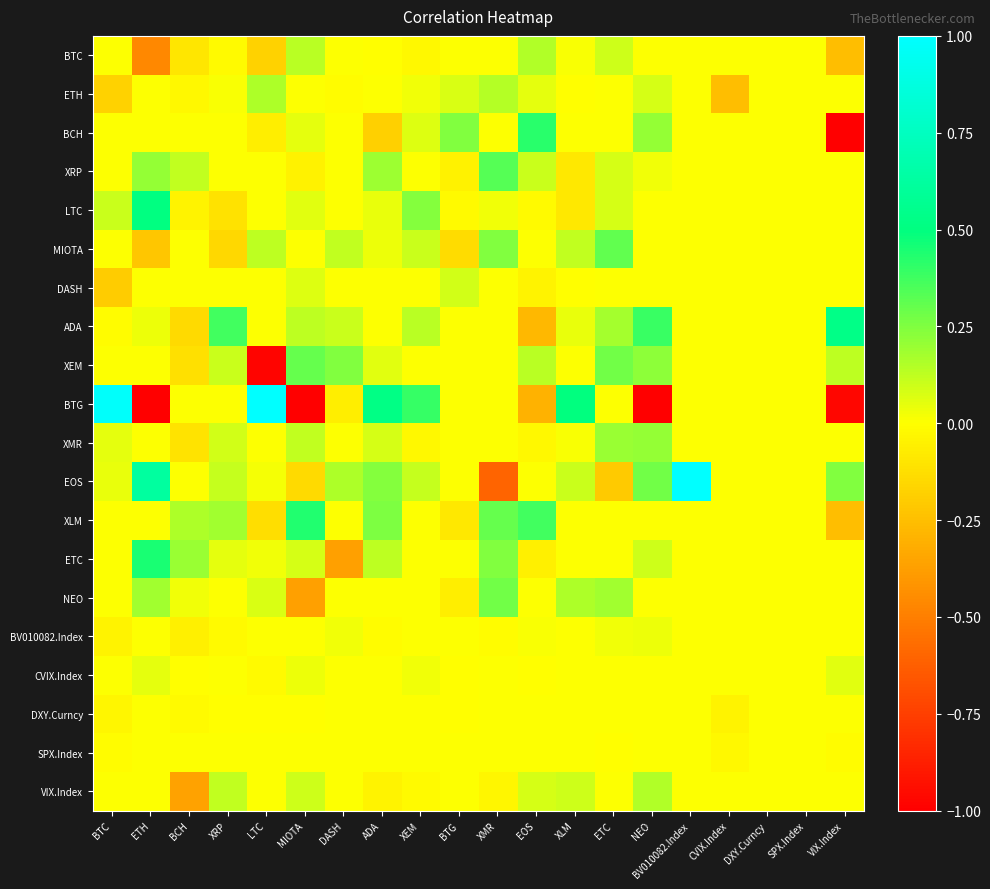

Reading right to left, list all the values displayed in this chart.

BTC: VIX.Index=-0.3	SPX.Index=0.0	DXY.Curncy=0.0	CVIX.Index=0.0	BV010082.Index=0.0	NEO=0.0	ETC=0.1	XLM=0.0	EOS=0.2	XMR=0.0	BTG=0.0	XEM=-0.0	ADA=-0.0	DASH=0.0	MIOTA=0.1	LTC=-0.2	XRP=-0.0	BCH=-0.1	ETH=-0.5	BTC=0.0
ETH: VIX.Index=0.0	SPX.Index=0.0	DXY.Curncy=0.0	CVIX.Index=-0.3	BV010082.Index=0.0	NEO=0.1	ETC=0.0	XLM=-0.0	EOS=0.1	XMR=0.1	BTG=0.1	XEM=0.0	ADA=-0.0	DASH=-0.0	MIOTA=0.0	LTC=0.2	XRP=0.0	BCH=-0.0	ETH=0.0	BTC=-0.2
BCH: VIX.Index=-1.1	SPX.Index=0.0	DXY.Curncy=0.0	CVIX.Index=0.0	BV010082.Index=0.0	NEO=0.2	ETC=0.0	XLM=0.0	EOS=0.4	XMR=0.0	BTG=0.2	XEM=0.1	ADA=-0.2	DASH=0.0	MIOTA=0.0	LTC=-0.1	XRP=0.0	BCH=0.0	ETH=0.0	BTC=0.0
XRP: VIX.Index=0.0	SPX.Index=0.0	DXY.Curncy=0.0	CVIX.Index=0.0	BV010082.Index=0.0	NEO=0.0	ETC=0.1	XLM=-0.1	EOS=0.1	XMR=0.3	BTG=-0.1	XEM=0.0	ADA=0.2	DASH=0.0	MIOTA=-0.1	LTC=0.0	XRP=0.0	BCH=0.1	ETH=0.2	BTC=0.0
LTC: VIX.Index=0.0	SPX.Index=0.0	DXY.Curncy=0.0	CVIX.Index=0.0	BV010082.Index=0.0	NEO=0.0	ETC=0.1	XLM=-0.1	EOS=-0.0	XMR=0.0	BTG=-0.0	XEM=0.2	ADA=0.0	DASH=0.0	MIOTA=0.1	LTC=0.0	XRP=-0.1	BCH=-0.0	ETH=0.5	BTC=0.1
MIOTA: VIX.Index=0.0	SPX.Index=0.0	DXY.Curncy=0.0	CVIX.Index=0.0	BV010082.Index=0.0	NEO=0.0	ETC=0.3	XLM=0.1	EOS=0.0	XMR=0.2	BTG=-0.1	XEM=0.1	ADA=0.0	DASH=0.1	MIOTA=0.0	LTC=0.1	XRP=-0.2	BCH=0.0	ETH=-0.2	BTC=0.0
DASH: VIX.Index=0.0	SPX.Index=0.0	DXY.Curncy=0.0	CVIX.Index=0.0	BV010082.Index=0.0	NEO=0.0	ETC=0.0	XLM=-0.0	EOS=-0.0	XMR=0.0	BTG=0.1	XEM=0.0	ADA=0.0	DASH=0.0	MIOTA=0.1	LTC=0.0	XRP=0.0	BCH=0.0	ETH=0.0	BTC=-0.2
ADA: VIX.Index=0.5	SPX.Index=0.0	DXY.Curncy=0.0	CVIX.Index=0.0	BV010082.Index=0.0	NEO=0.4	ETC=0.2	XLM=0.0	EOS=-0.3	XMR=0.0	BTG=-0.0	XEM=0.1	ADA=0.0	DASH=0.1	MIOTA=0.1	LTC=0.0	XRP=0.4	BCH=-0.1	ETH=0.0	BTC=-0.0
XEM: VIX.Index=0.1	SPX.Index=0.0	DXY.Curncy=0.0	CVIX.Index=0.0	BV010082.Index=0.0	NEO=0.2	ETC=0.3	XLM=0.0	EOS=0.1	XMR=0.0	BTG=0.0	XEM=0.0	ADA=0.1	DASH=0.2	MIOTA=0.3	LTC=-1.0	XRP=0.1	BCH=-0.1	ETH=0.0	BTC=0.0
BTG: VIX.Index=-1.0	SPX.Index=0.0	DXY.Curncy=0.0	CVIX.Index=0.0	BV010082.Index=0.0	NEO=-1.2	ETC=0.0	XLM=0.5	EOS=-0.3	XMR=0.0	BTG=0.0	XEM=0.4	ADA=0.5	DASH=-0.1	MIOTA=-1.7	LTC=1.2	XRP=0.0	BCH=0.0	ETH=-1.2	BTC=1.0
XMR: VIX.Index=0.0	SPX.Index=0.0	DXY.Curncy=0.0	CVIX.Index=0.0	BV010082.Index=0.0	NEO=0.2	ETC=0.2	XLM=0.0	EOS=-0.0	XMR=0.0	BTG=0.0	XEM=-0.0	ADA=0.1	DASH=0.0	MIOTA=0.1	LTC=0.0	XRP=0.1	BCH=-0.1	ETH=0.0	BTC=0.1
EOS: VIX.Index=0.2	SPX.Index=0.0	DXY.Curncy=0.0	CVIX.Index=0.0	BV010082.Index=1.6	NEO=0.3	ETC=-0.2	XLM=0.1	EOS=0.0	XMR=-0.6	BTG=0.0	XEM=0.1	ADA=0.2	DASH=0.2	MIOTA=-0.1	LTC=0.0	XRP=0.1	BCH=0.0	ETH=0.6	BTC=0.0
XLM: VIX.Index=-0.3	SPX.Index=0.0	DXY.Curncy=0.0	CVIX.Index=0.0	BV010082.Index=0.0	NEO=0.0	ETC=0.0	XLM=0.0	EOS=0.4	XMR=0.3	BTG=-0.1	XEM=0.0	ADA=0.3	DASH=0.0	MIOTA=0.4	LTC=-0.1	XRP=0.2	BCH=0.2	ETH=0.0	BTC=0.0
ETC: VIX.Index=0.0	SPX.Index=0.0	DXY.Curncy=0.0	CVIX.Index=0.0	BV010082.Index=0.0	NEO=0.1	ETC=0.0	XLM=0.0	EOS=-0.1	XMR=0.2	BTG=0.0	XEM=0.0	ADA=0.1	DASH=-0.4	MIOTA=0.1	LTC=0.0	XRP=0.1	BCH=0.2	ETH=0.5	BTC=0.0
NEO: VIX.Index=0.0	SPX.Index=0.0	DXY.Curncy=0.0	CVIX.Index=0.0	BV010082.Index=0.0	NEO=0.0	ETC=0.2	XLM=0.2	EOS=0.0	XMR=0.3	BTG=-0.1	XEM=0.0	ADA=0.0	DASH=0.0	MIOTA=-0.4	LTC=0.1	XRP=0.0	BCH=0.0	ETH=0.2	BTC=0.0
BV010082.Index: VIX.Index=0.0	SPX.Index=0.0	DXY.Curncy=0.0	CVIX.Index=0.0	BV010082.Index=0.0	NEO=0.0	ETC=0.0	XLM=0.0	EOS=0.0	XMR=-0.0	BTG=0.0	XEM=0.0	ADA=-0.0	DASH=0.0	MIOTA=0.0	LTC=0.0	XRP=-0.0	BCH=-0.1	ETH=0.0	BTC=-0.0
CVIX.Index: VIX.Index=0.1	SPX.Index=0.0	DXY.Curncy=0.0	CVIX.Index=0.0	BV010082.Index=0.0	NEO=0.0	ETC=0.0	XLM=0.0	EOS=-0.0	XMR=0.0	BTG=-0.0	XEM=0.0	ADA=0.0	DASH=0.0	MIOTA=0.0	LTC=-0.0	XRP=0.0	BCH=-0.0	ETH=0.1	BTC=0.0
DXY.Curncy: VIX.Index=0.0	SPX.Index=0.0	DXY.Curncy=0.0	CVIX.Index=-0.0	BV010082.Index=0.0	NEO=0.0	ETC=0.0	XLM=0.0	EOS=0.0	XMR=0.0	BTG=-0.0	XEM=0.0	ADA=0.0	DASH=0.0	MIOTA=-0.0	LTC=-0.0	XRP=-0.0	BCH=-0.0	ETH=0.0	BTC=-0.0
SPX.Index: VIX.Index=-0.0	SPX.Index=0.0	DXY.Curncy=0.0	CVIX.Index=-0.0	BV010082.Index=0.0	NEO=0.0	ETC=-0.0	XLM=0.0	EOS=0.0	XMR=0.0	BTG=0.0	XEM=0.0	ADA=0.0	DASH=0.0	MIOTA=0.0	LTC=0.0	XRP=0.0	BCH=0.0	ETH=0.0	BTC=-0.0
VIX.Index: VIX.Index=0.0	SPX.Index=0.0	DXY.Curncy=0.0	CVIX.Index=0.0	BV010082.Index=0.0	NEO=0.2	ETC=0.0	XLM=0.1	EOS=0.1	XMR=-0.0	BTG=0.0	XEM=-0.0	ADA=-0.0	DASH=0.0	MIOTA=0.1	LTC=0.0	XRP=0.1	BCH=-0.4	ETH=0.0	BTC=0.0